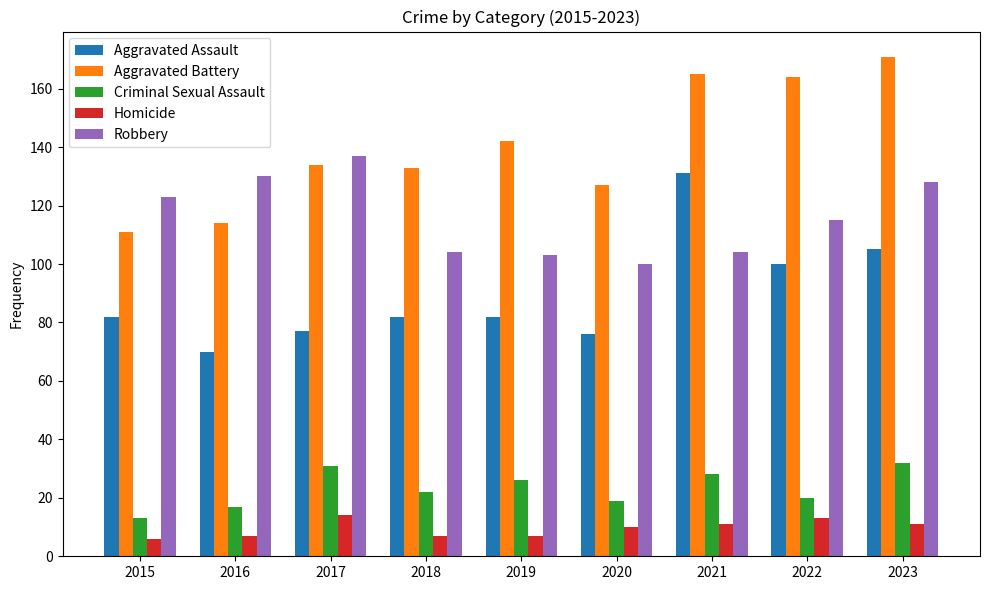

What is the total value across all series at 2020?

332